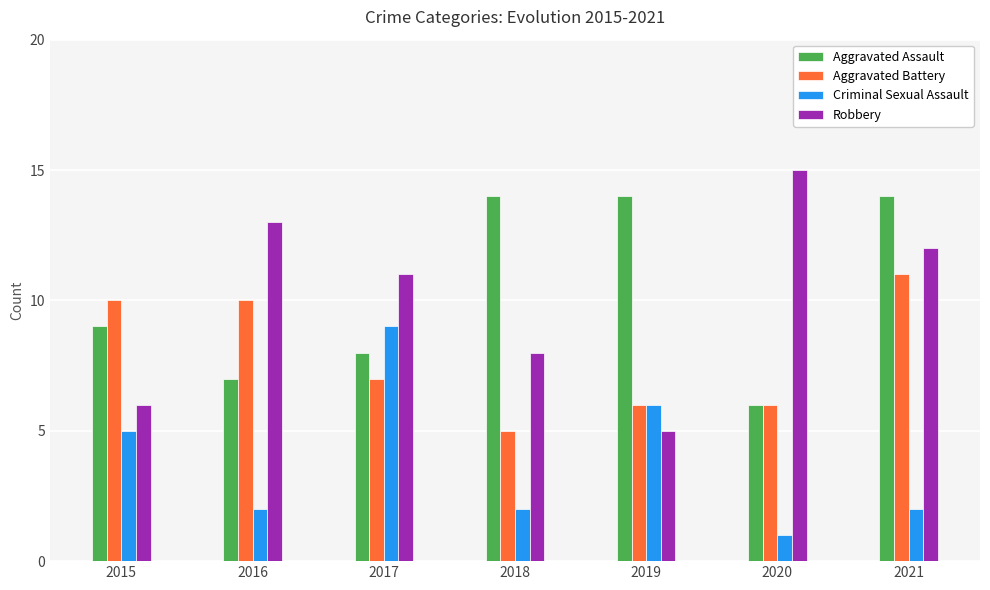

Between 2020 and 2021, which series saw the biggest shift?

Aggravated Assault